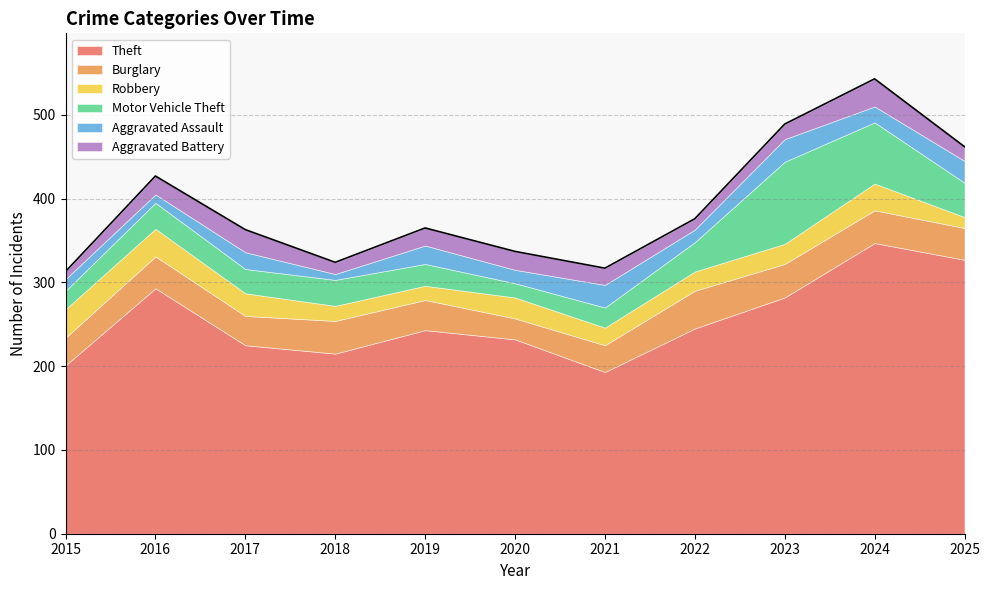

Does the chart have visible grid lines?

Yes